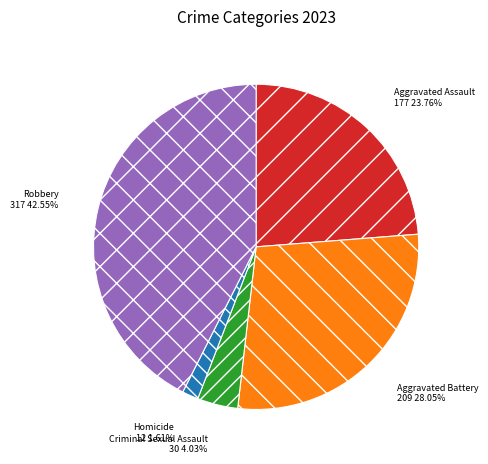

Combined, do Aggravated Battery and Criminal Sexual Assault account for over 50%?

No